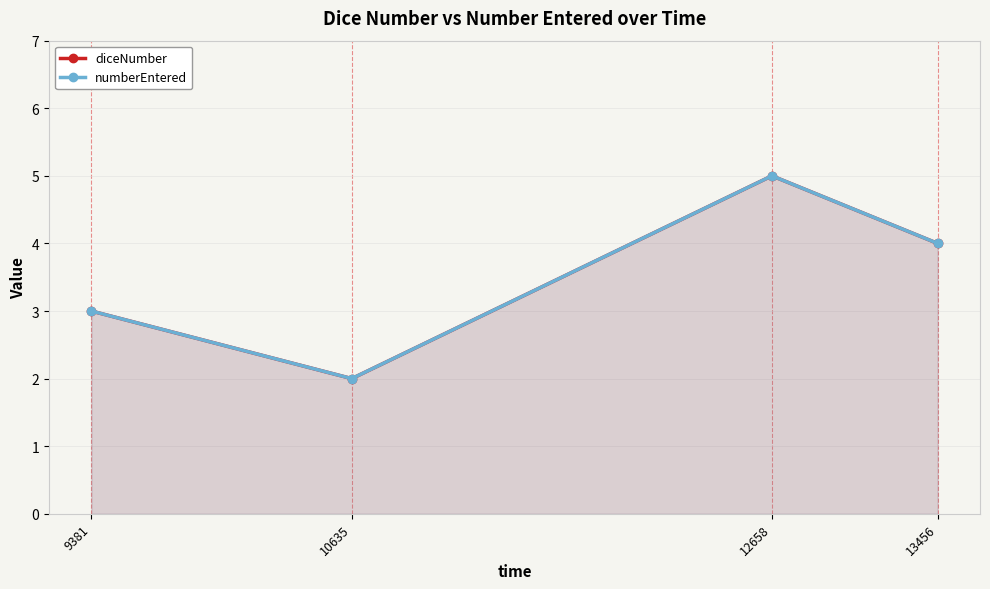

Reading left to right, what are all the values shown in this chart?

diceNumber: 3	2	5	4
numberEntered: 3	2	5	4